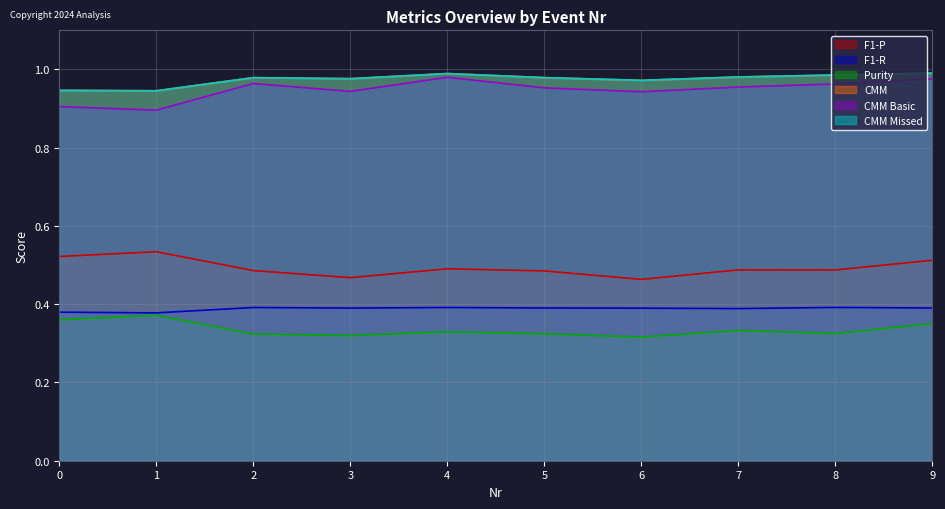

What is the value of the CMM Basic point at the 4th from the left?

0.9